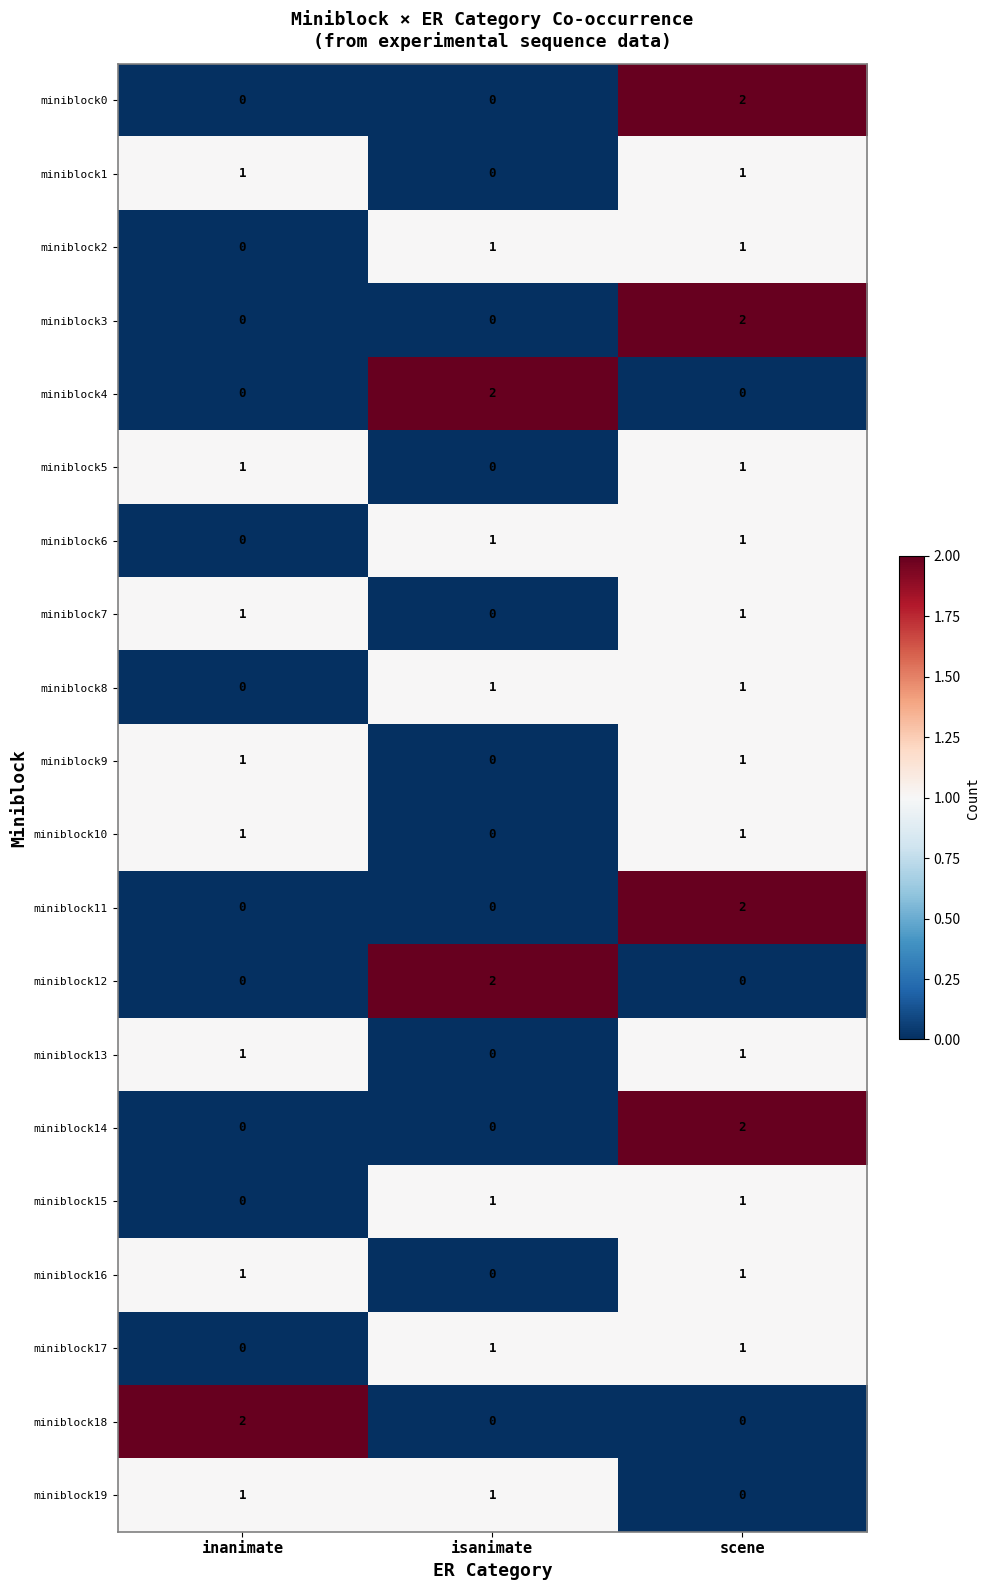

The miniblock10 series shows 0 at isanimate. True or false?

True